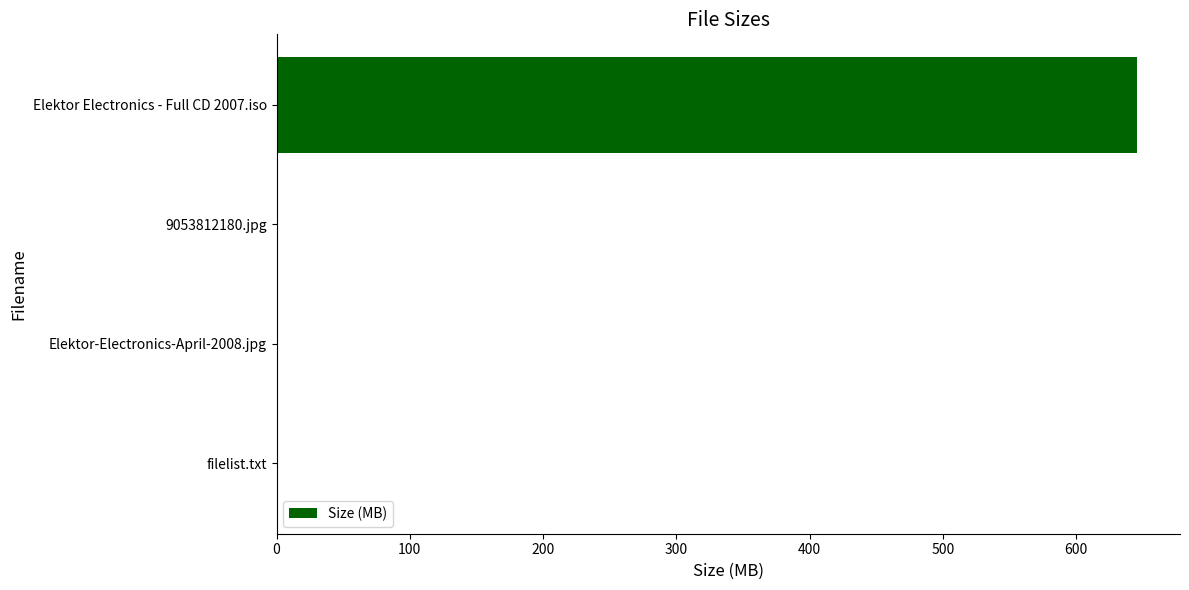

The chart shows a value of 0.0 at Elektor-Electronics-April-2008.jpg. True or false?

True